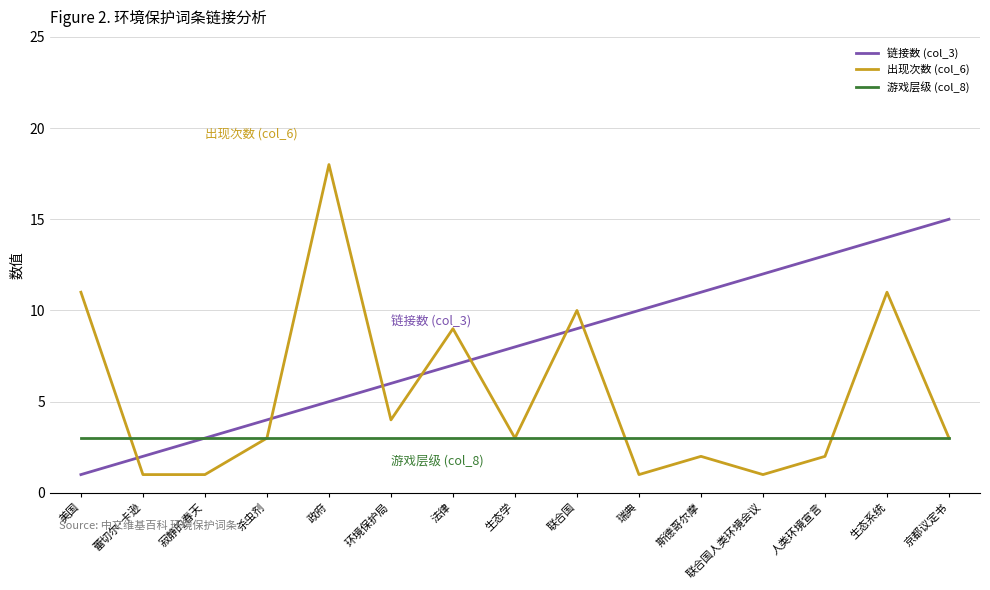

What is the difference between the highest and lowest values at 联合国?

7